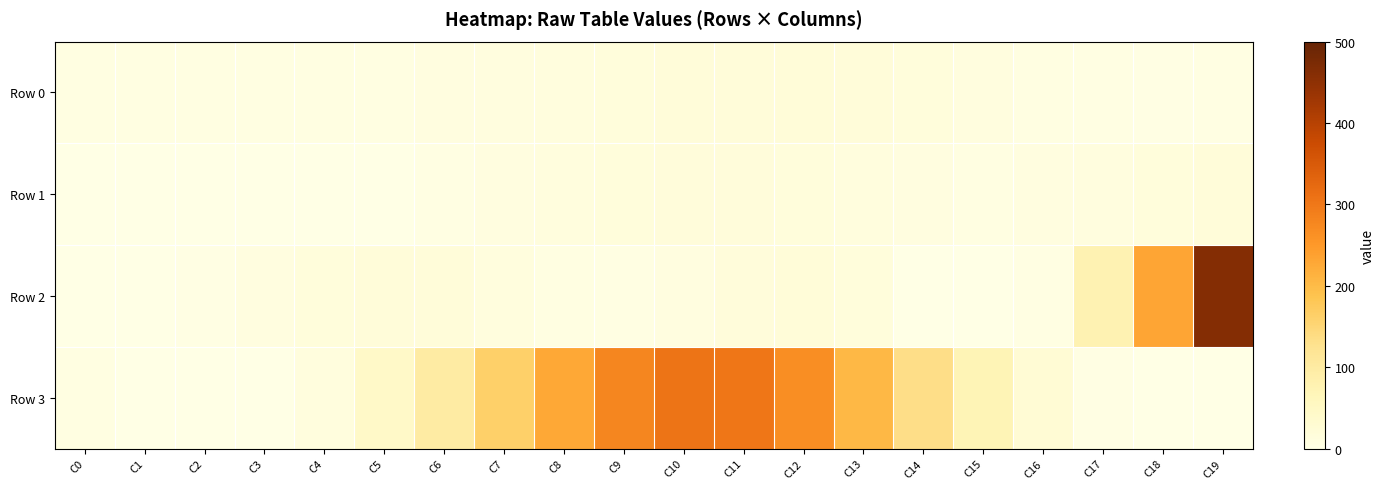

How many distinct data groups are displayed?

4